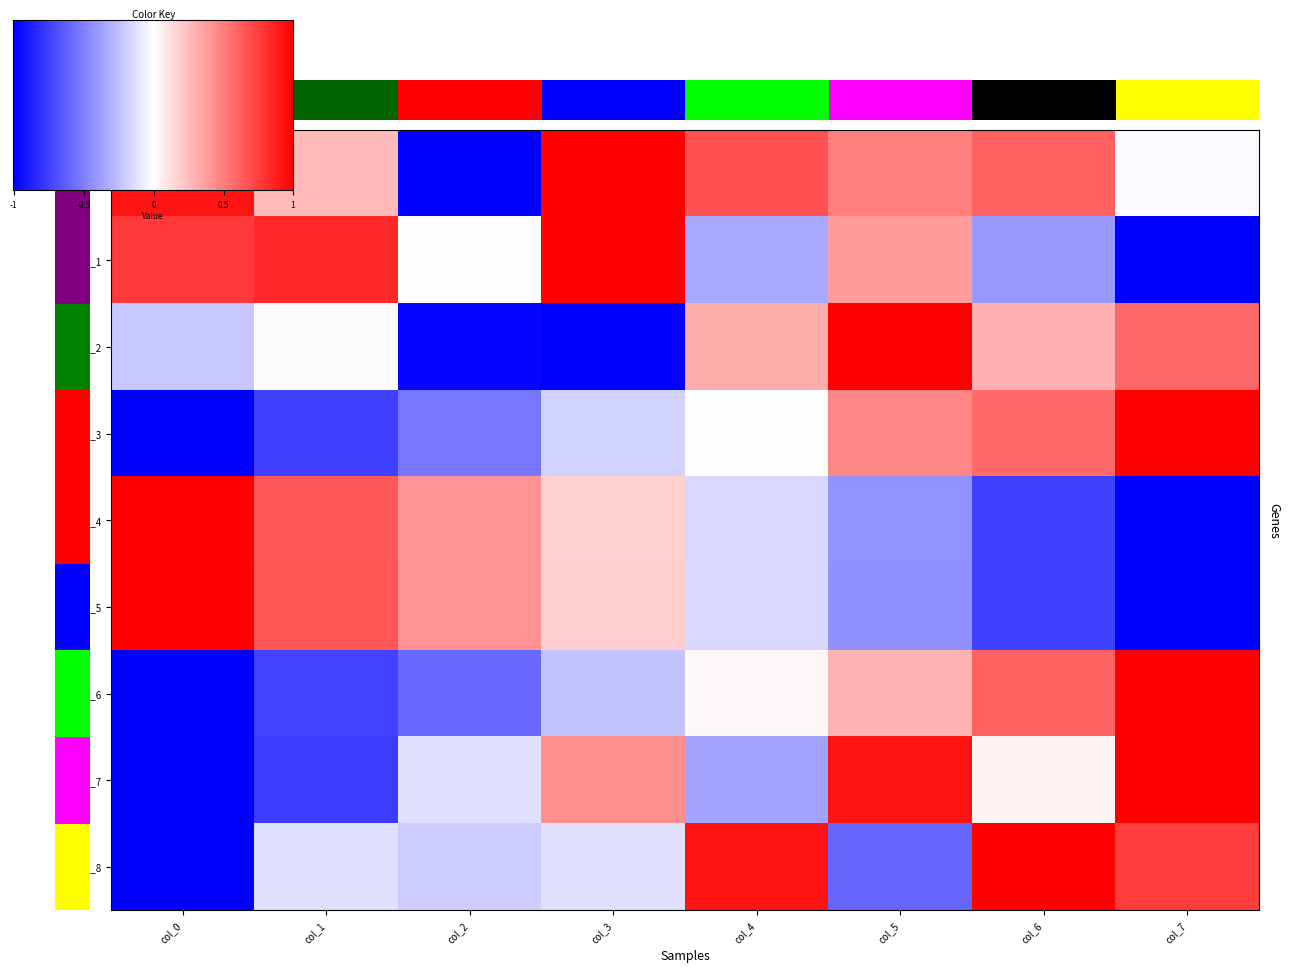

The row_0 series shows 0.5 at col_5. True or false?

True